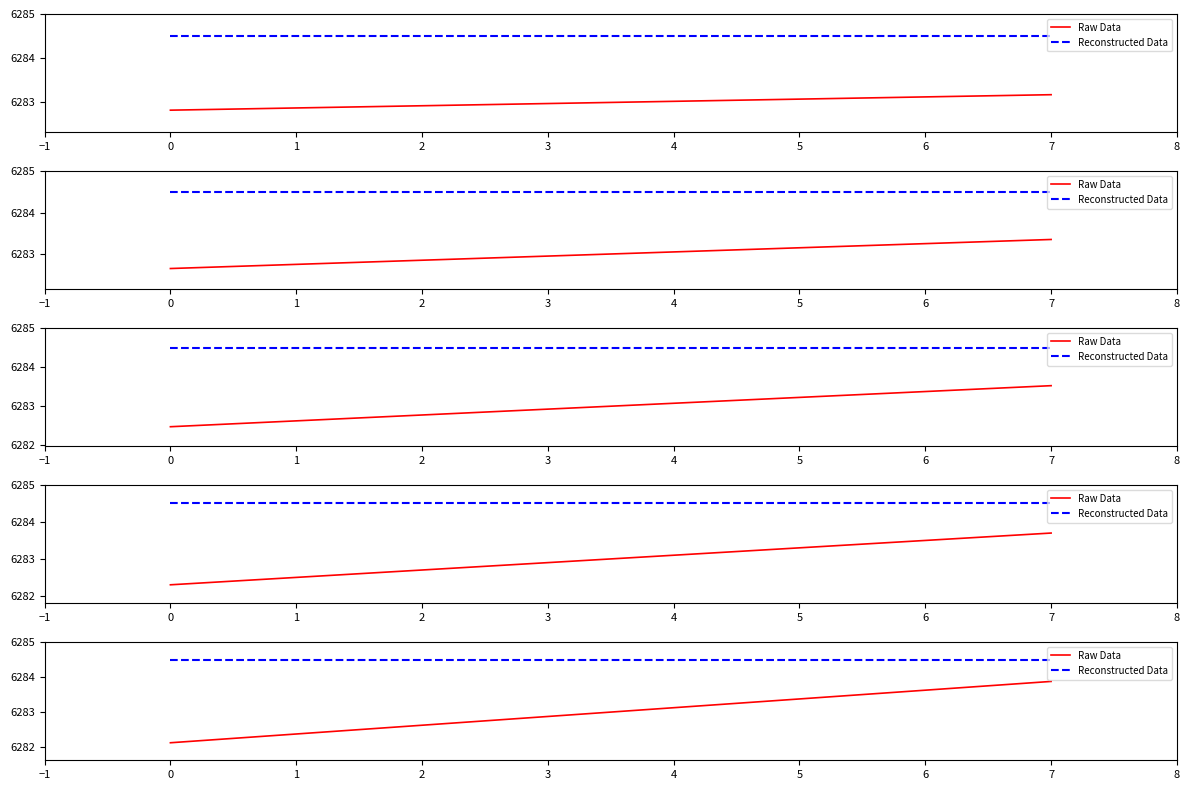

What is the sum of all Reconstructed Data values?

50276.0